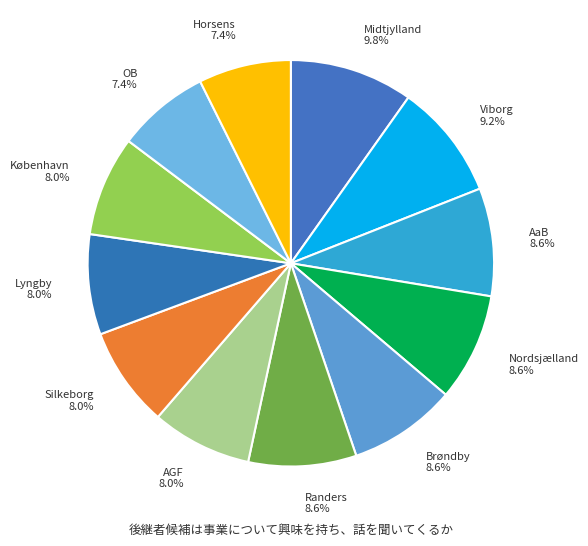

What is the largest slice in the pie chart?

Midtjylland